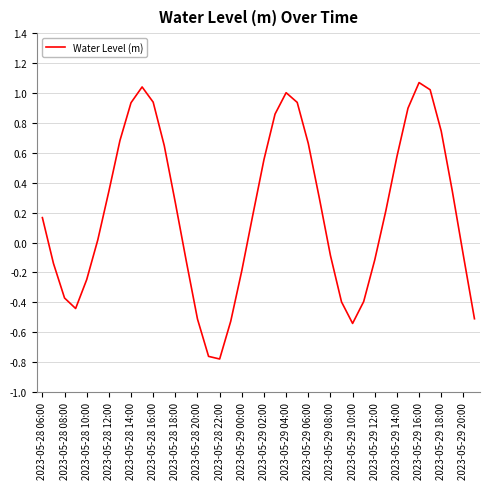

What is the difference between the maximum and minimum values?

1.8